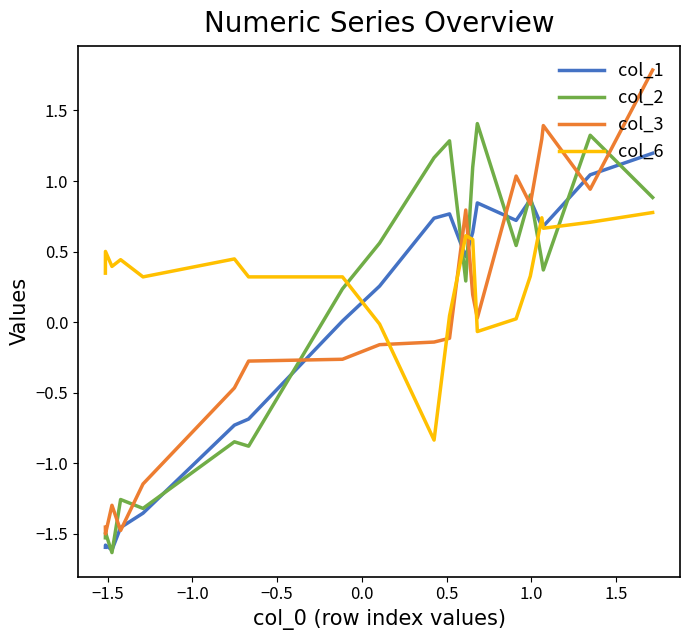

After their last crossing, which series has the higher values: col_6 or col_3?

col_3